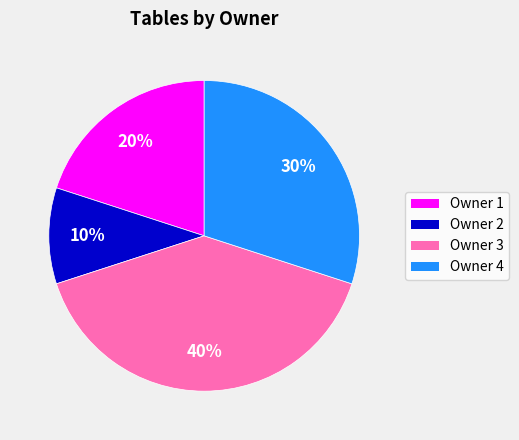

To the nearest percent, what is the combined percentage of Owner 1 and Owner 4?

50%